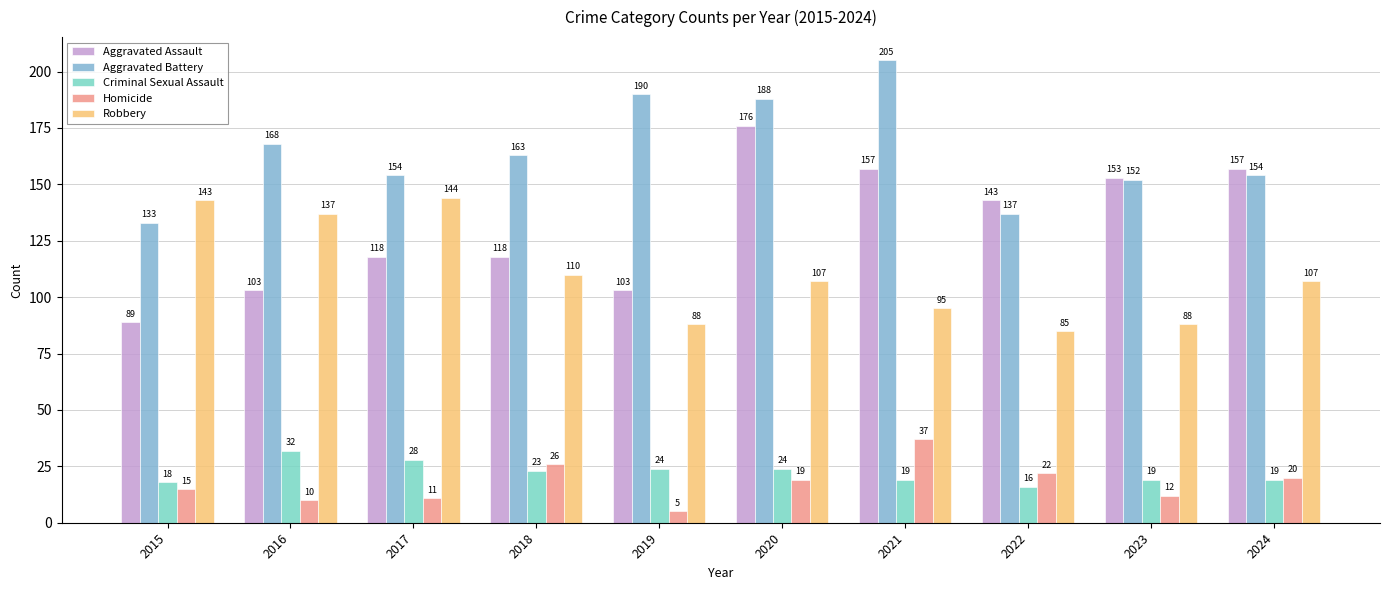

Reading left to right, list all the values displayed in this chart.

Aggravated Assault: 2015=89	2016=103	2017=118	2018=118	2019=103	2020=176	2021=157	2022=143	2023=153	2024=157
Aggravated Battery: 2015=133	2016=168	2017=154	2018=163	2019=190	2020=188	2021=205	2022=137	2023=152	2024=154
Criminal Sexual Assault: 2015=18	2016=32	2017=28	2018=23	2019=24	2020=24	2021=19	2022=16	2023=19	2024=19
Homicide: 2015=15	2016=10	2017=11	2018=26	2019=5	2020=19	2021=37	2022=22	2023=12	2024=20
Robbery: 2015=143	2016=137	2017=144	2018=110	2019=88	2020=107	2021=95	2022=85	2023=88	2024=107